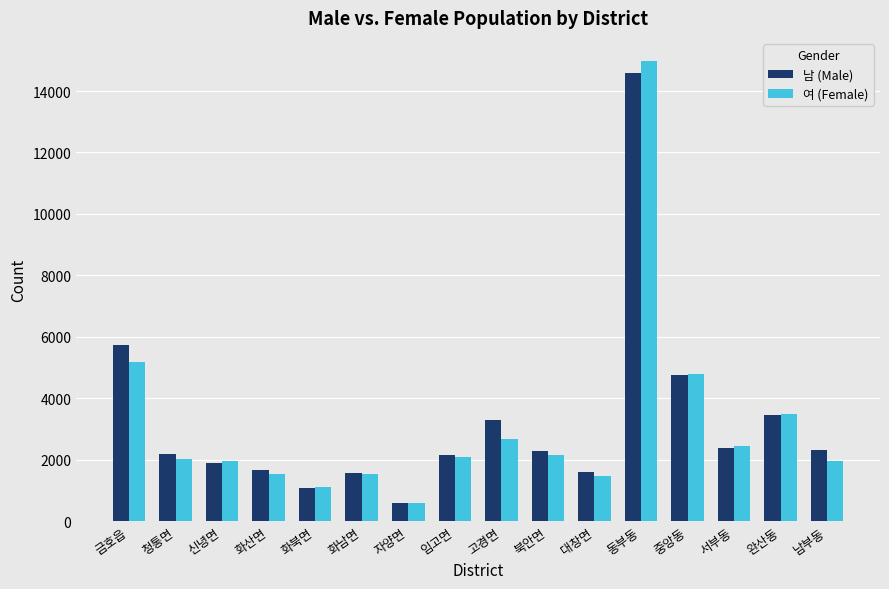

Which category has the lowest value in the 남 (Male) series?

자양면